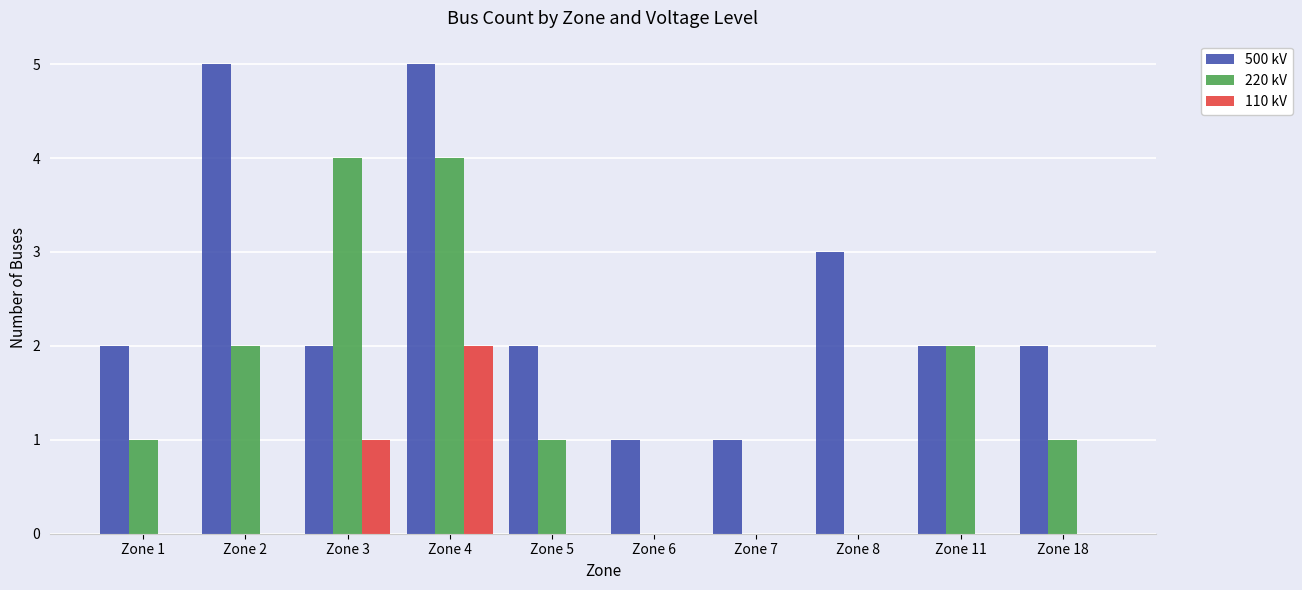

What is the maximum value for 220 kV?

4